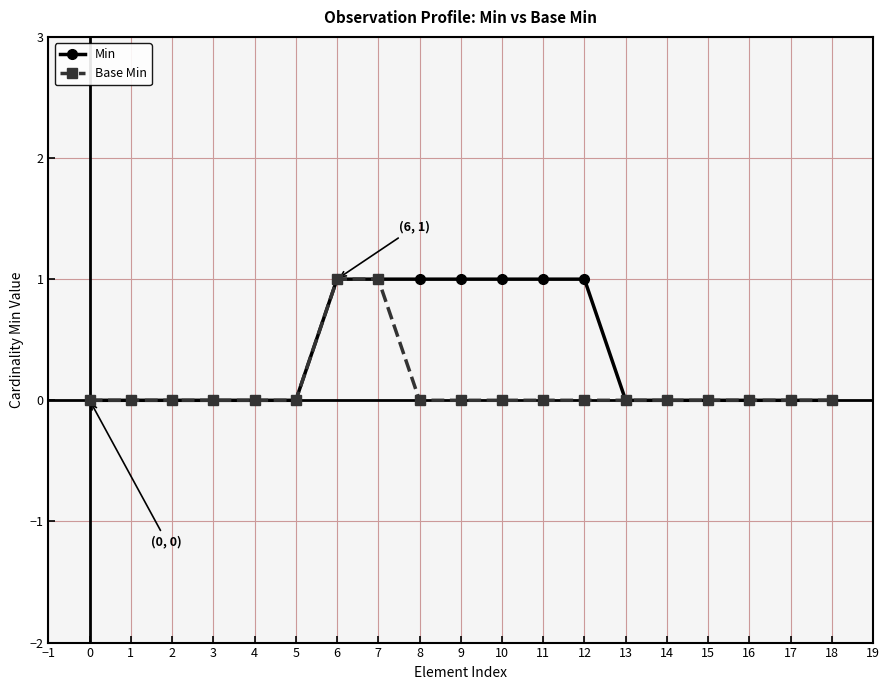

Does the chart have visible grid lines?

Yes